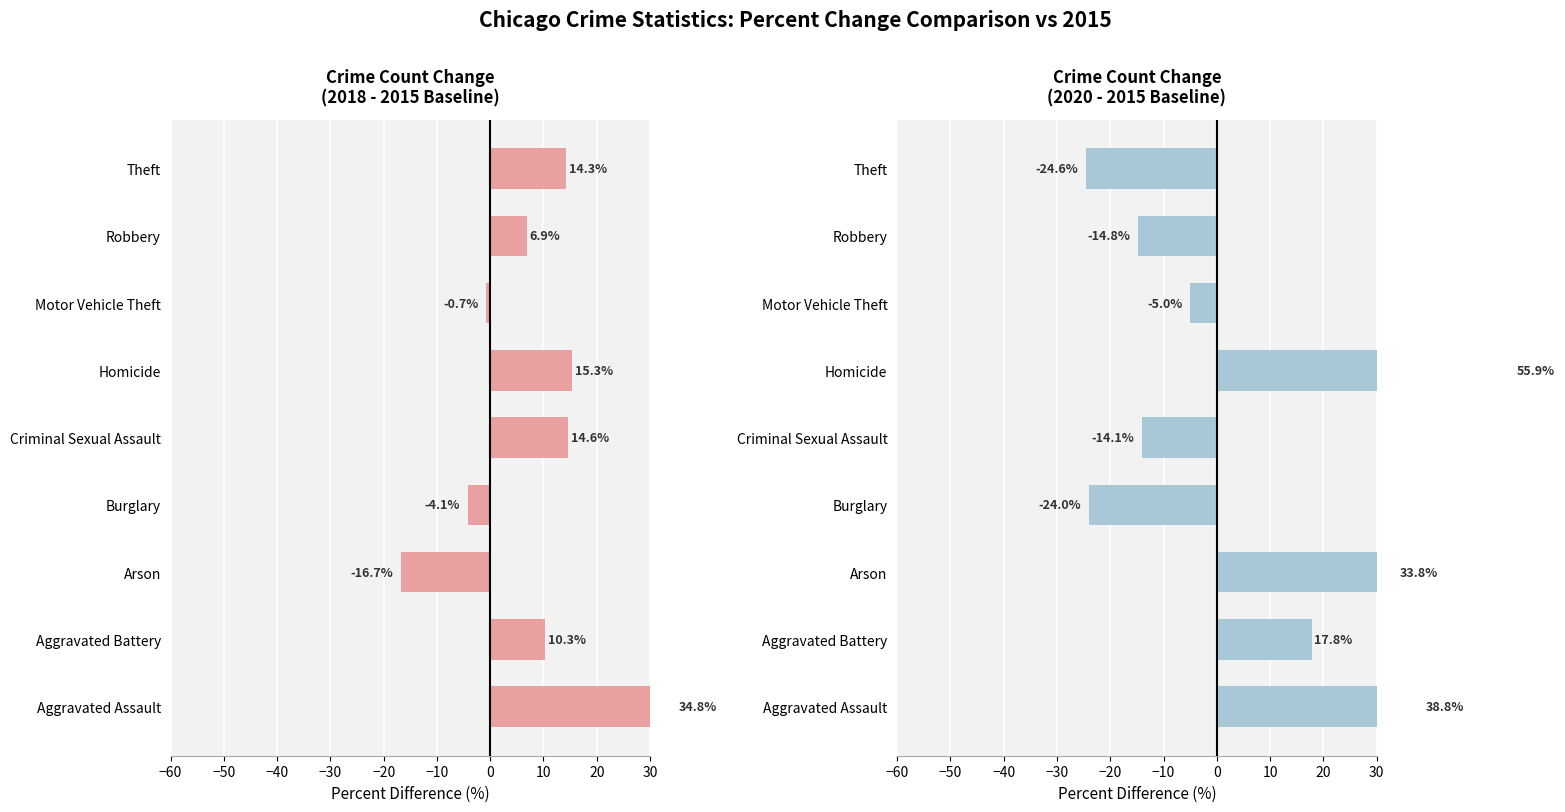

What is the average value of the 2020 vs 2015 series?

7.1